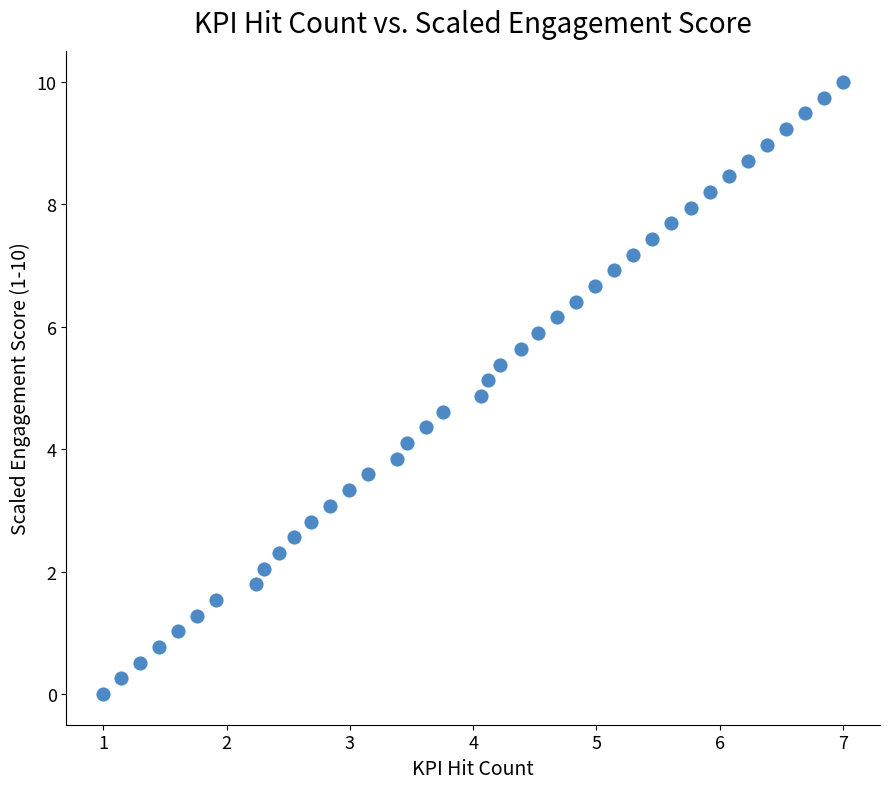

What is the range of Y values (max minus min)?

10.0